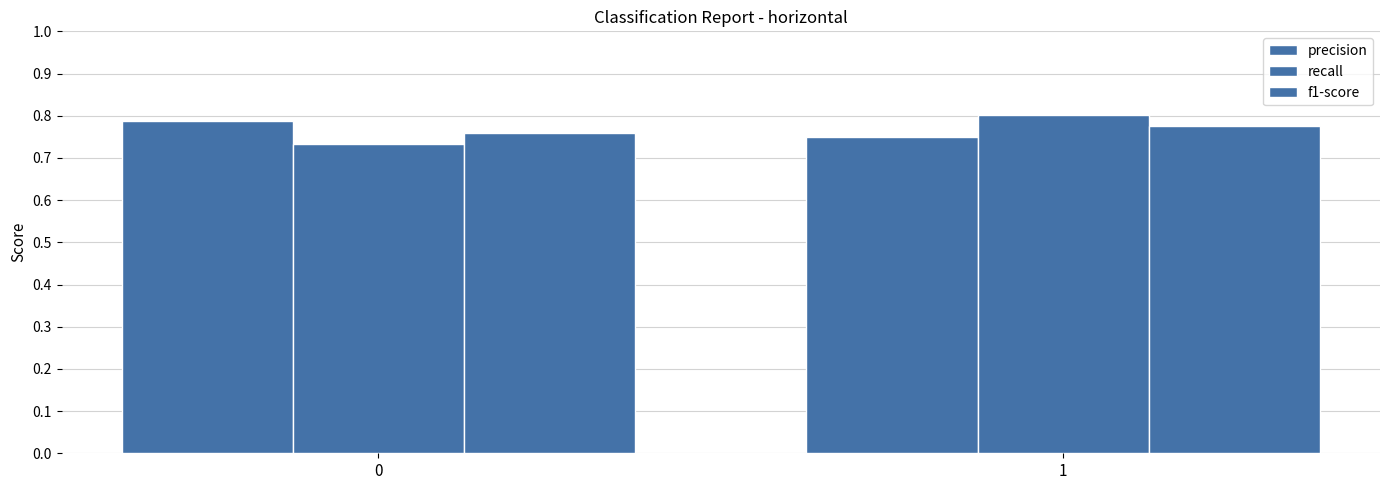

How many categories are shown in the chart?

2